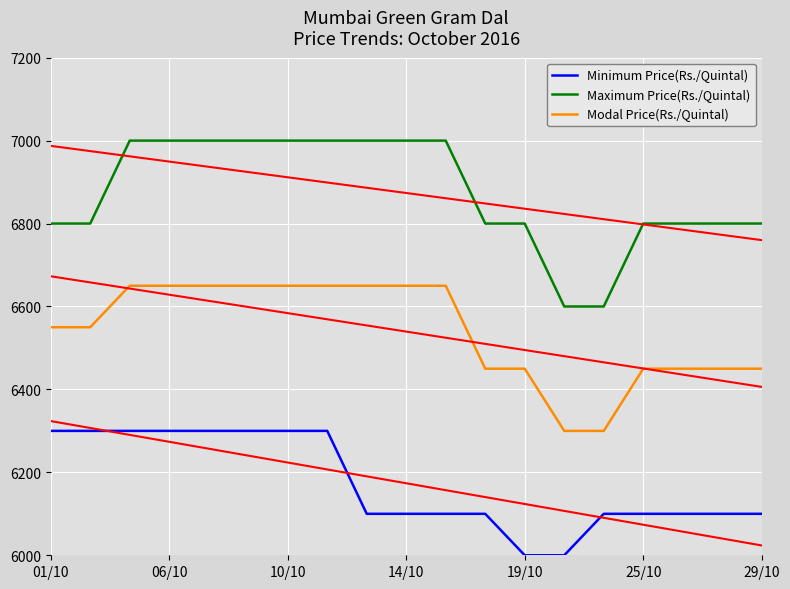

The Minimum Price(Rs./Quintal) series shows 6100 at 8. True or false?

True